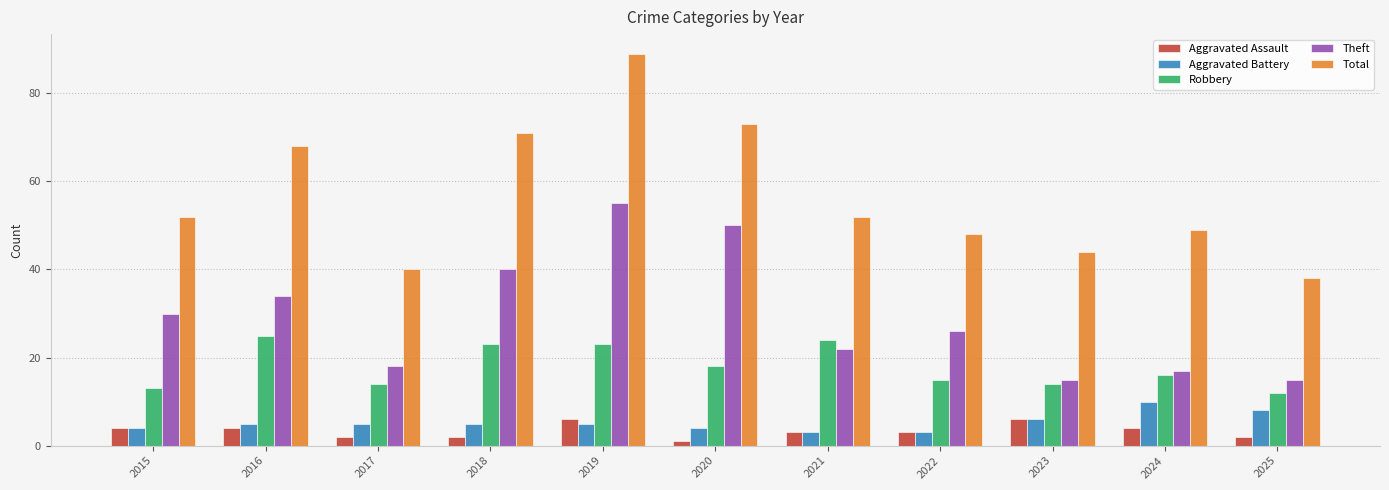

What is the smallest value displayed?

1